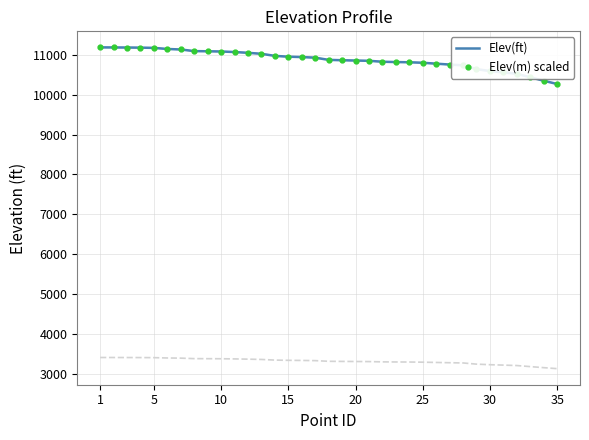

At how many categories does at least one series exceed 10936?

16